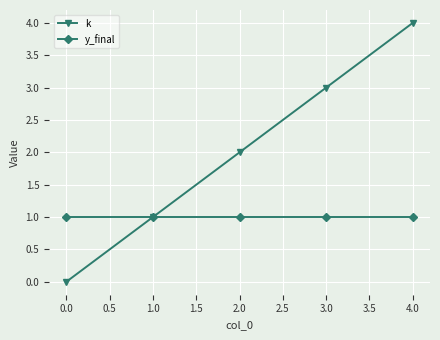

Count the k values in the range 1 to 3.

3